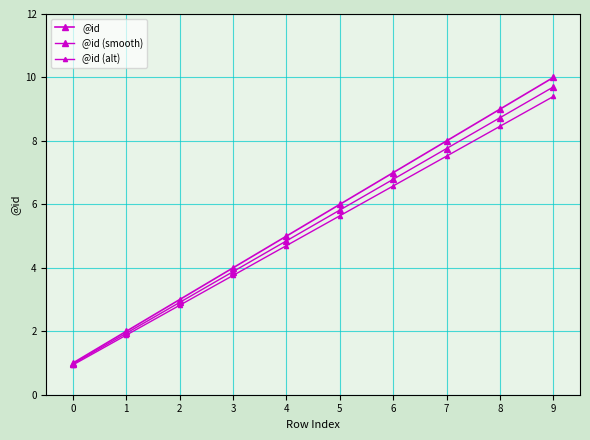

True or false: @id (smooth) and @id (alt) intersect in this chart.

False